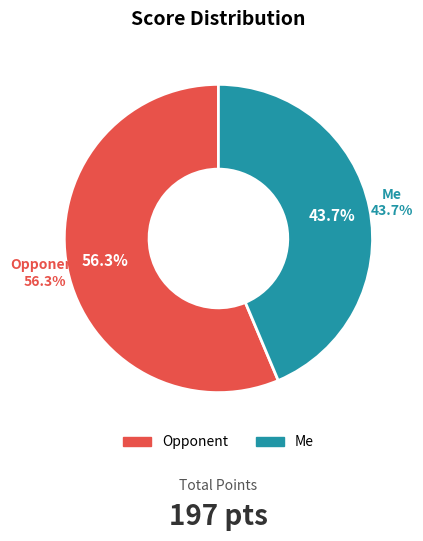

Is there a majority slice in this chart?

Yes